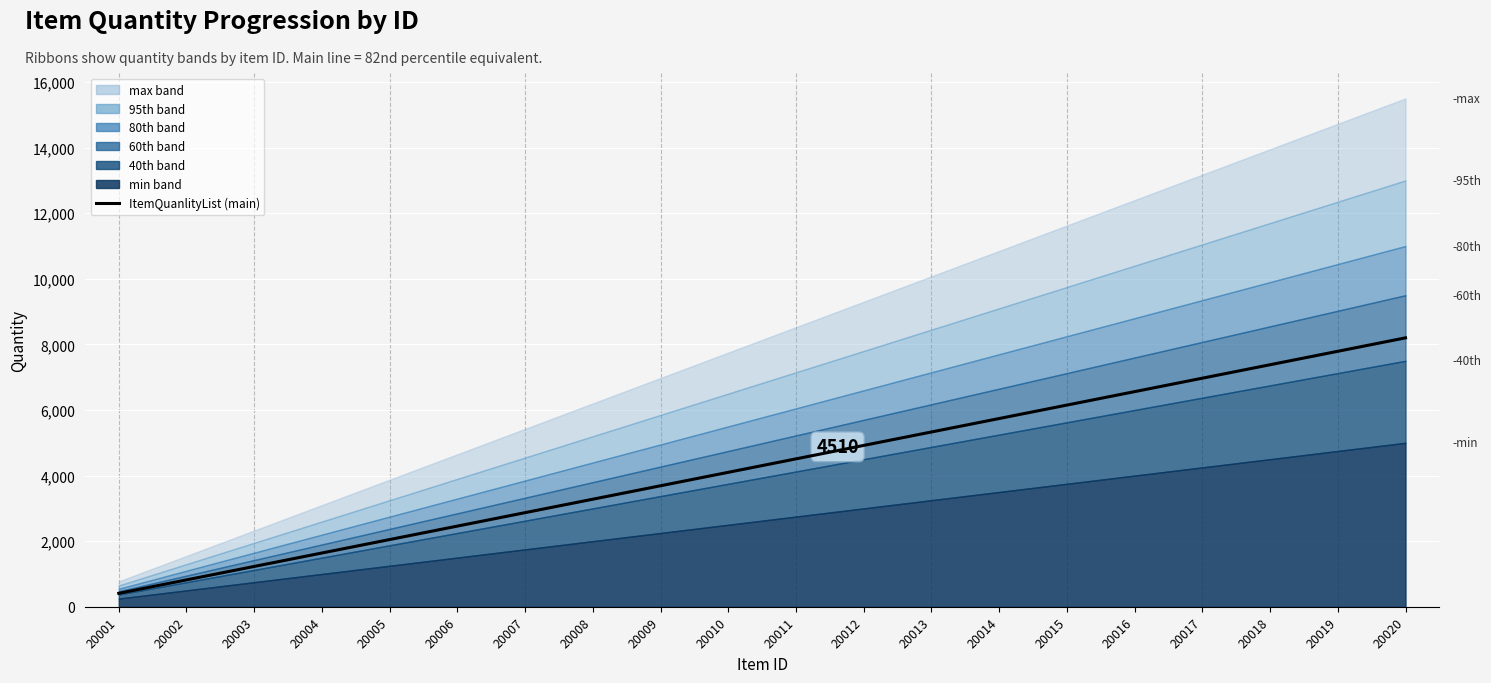

What is the sum of the values at 20001 and 20004?

2050.0